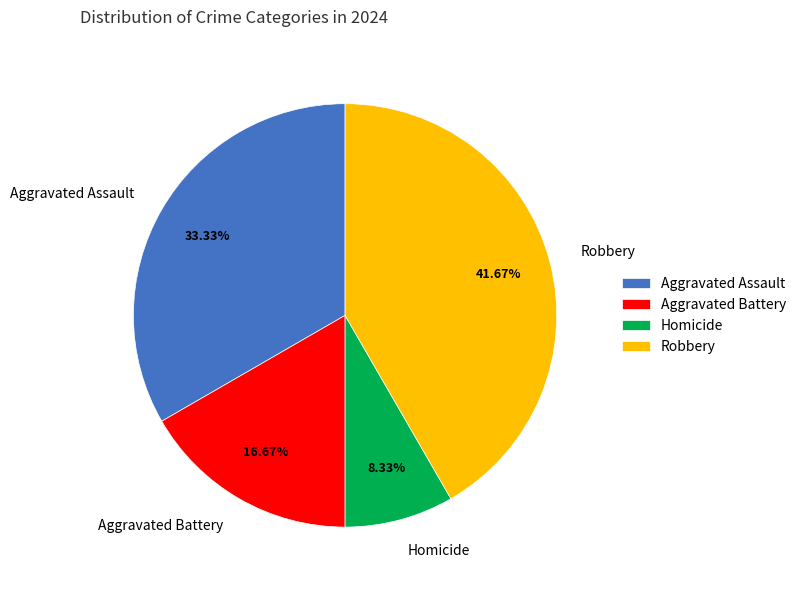

Rank the categories by value from highest to lowest.

Robbery, Aggravated Assault, Aggravated Battery, Homicide